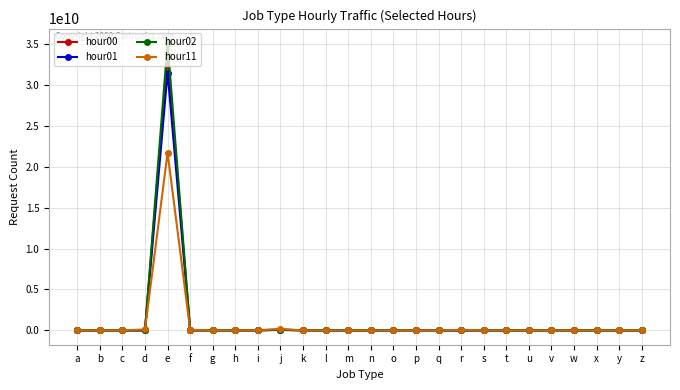

Which series has the largest range (max minus min)?

hour02